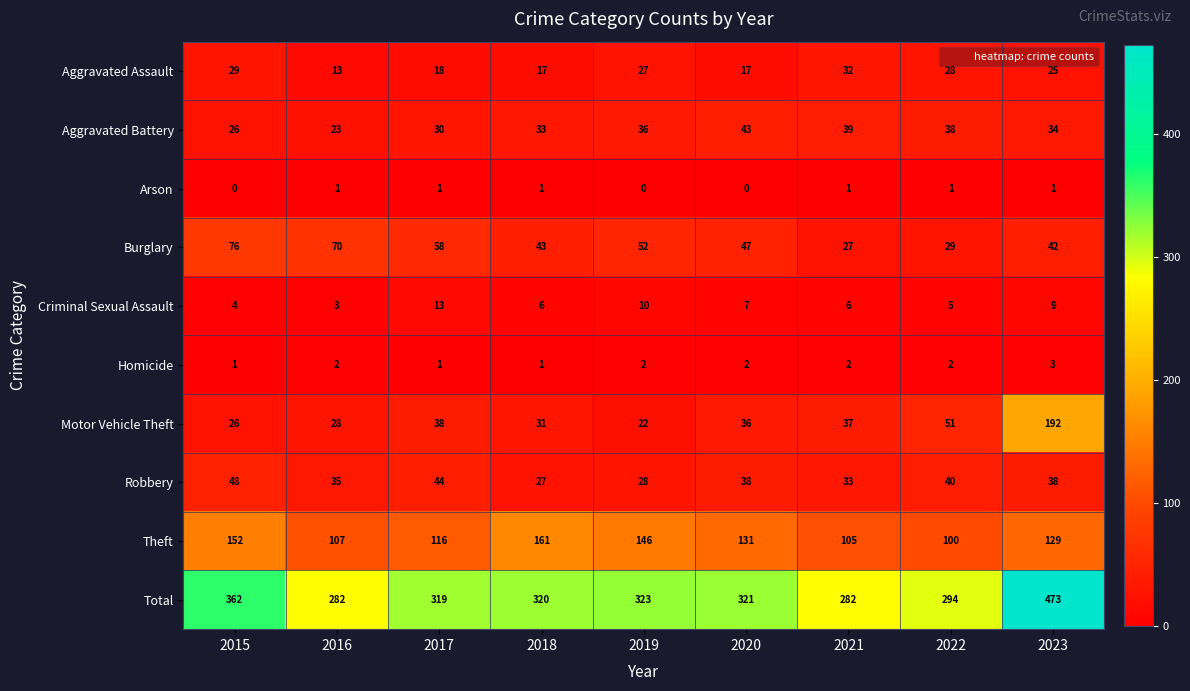

At which label is Motor Vehicle Theft closest to 107?

2022